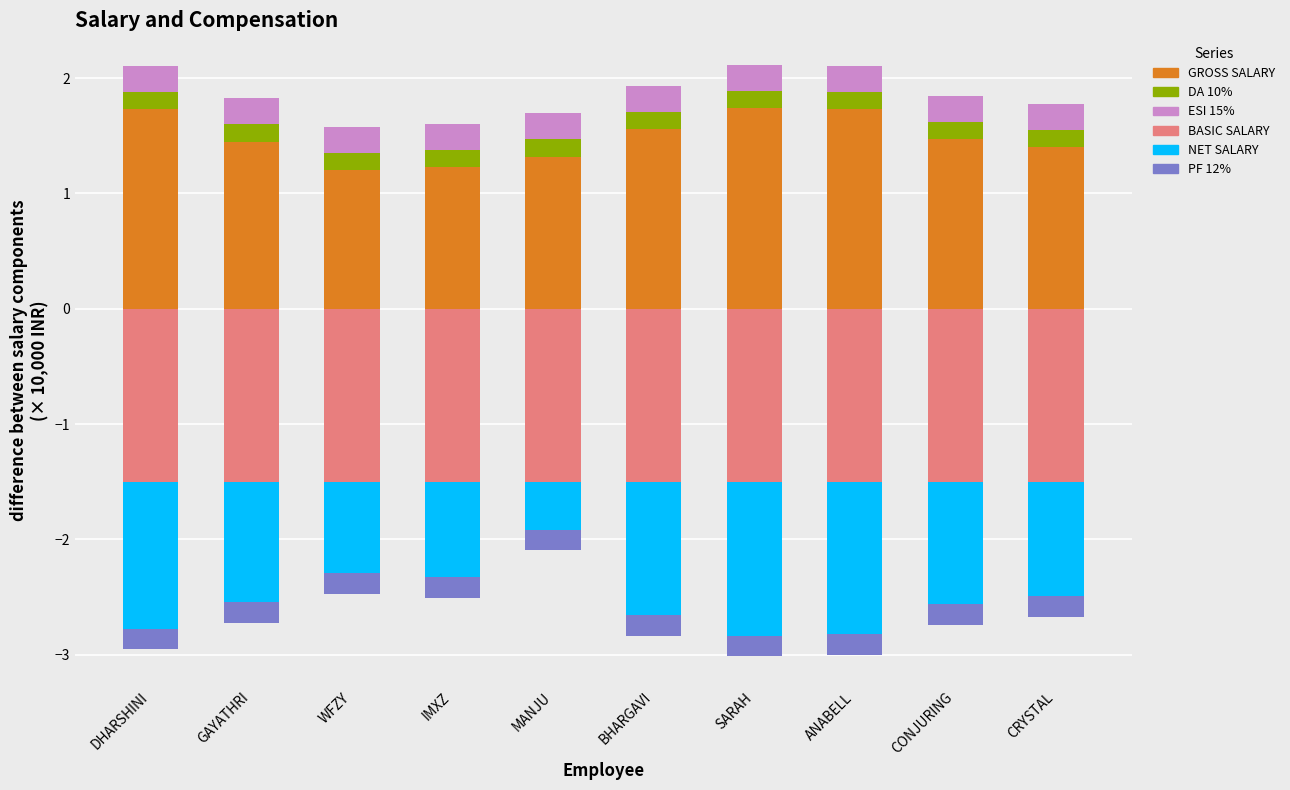

What is the average value of the ESI 15% series?

0.2